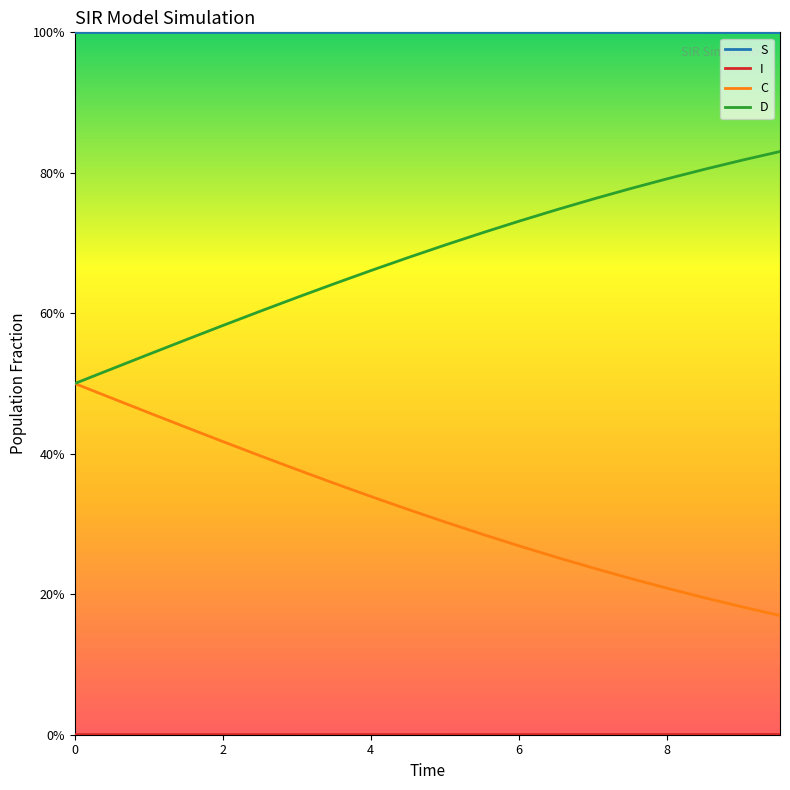

Does the chart display data point markers on the line(s)?

No